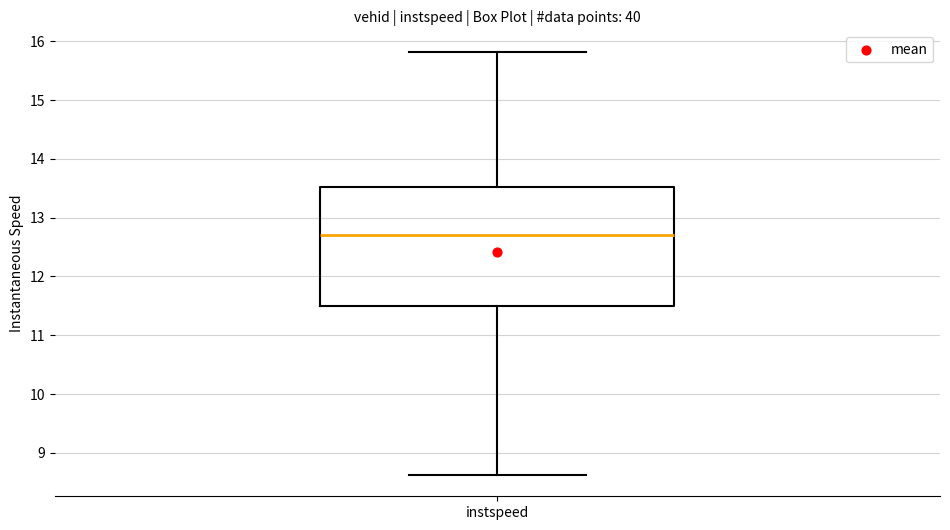

Where does the median line of the box for instspeed sit on the y-axis? The values are not printed on the chart, so give them approximately, as read against the axis.

12.7